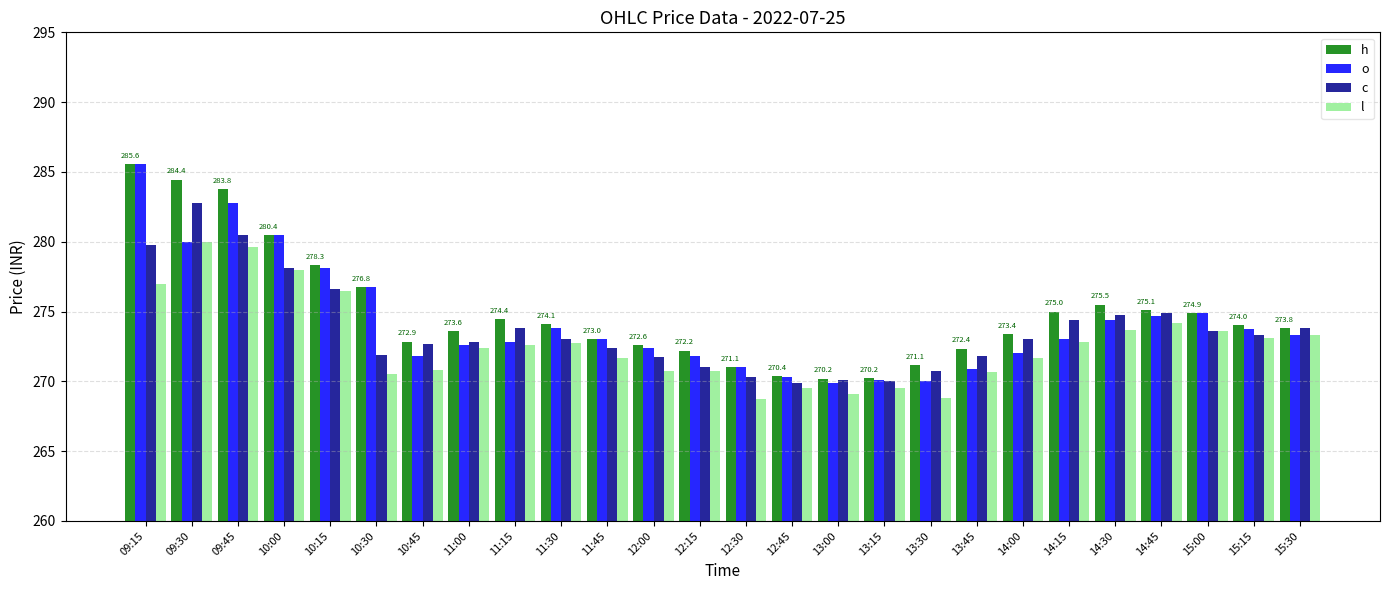

What is the label of the 13th bar from the right?

12:30